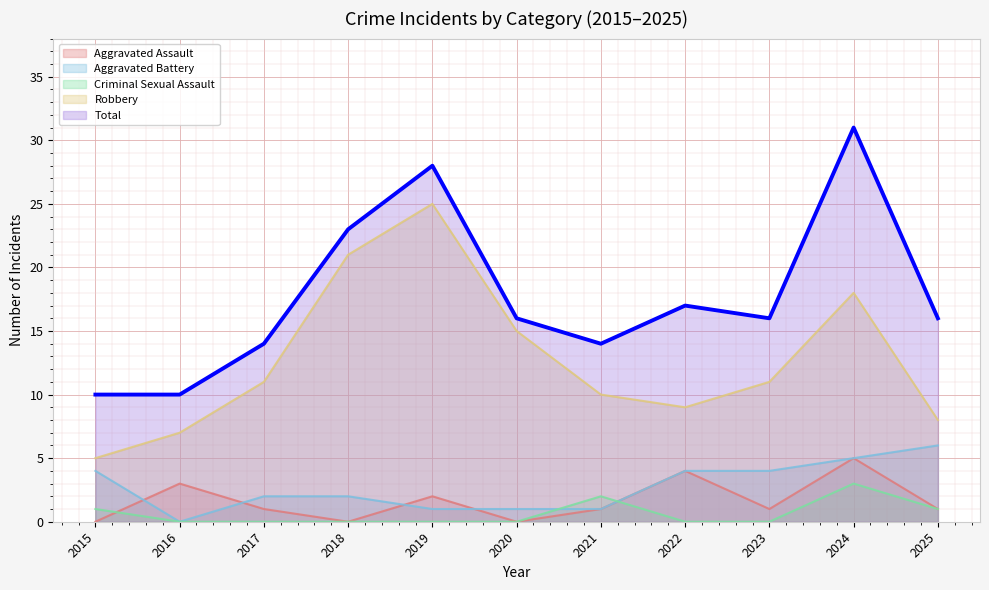

True or false: Robbery and Aggravated Battery cross at least once.

False